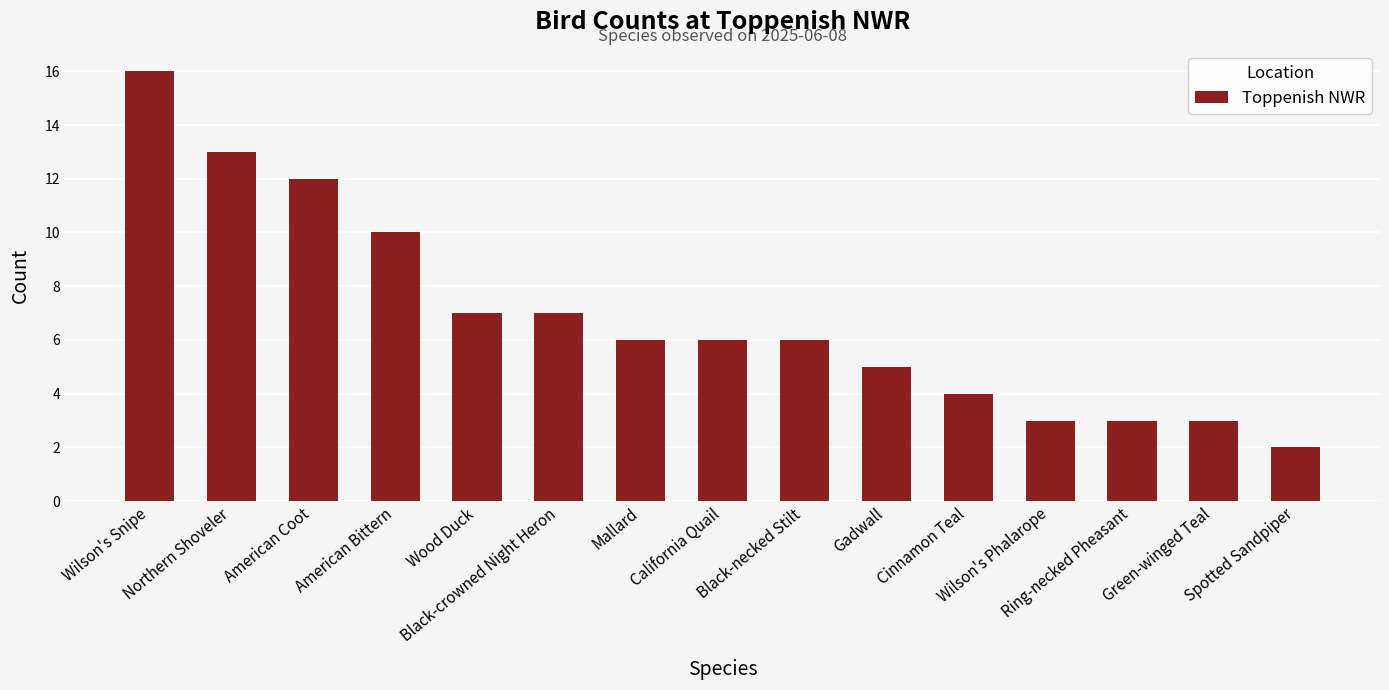

Does the chart contain stacked bars?

No